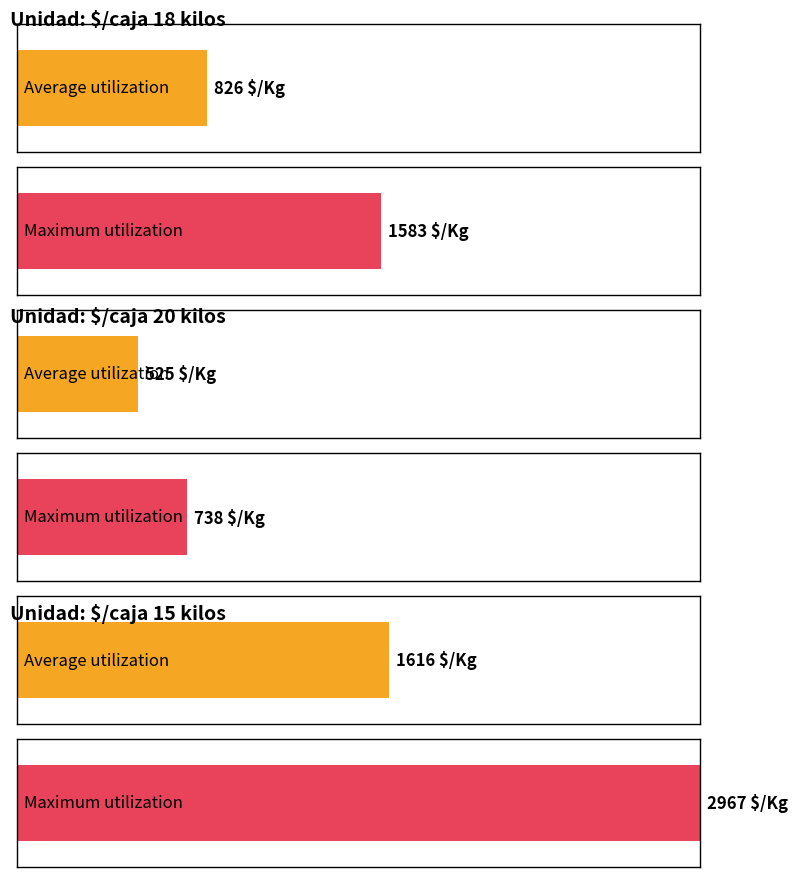

Does the chart contain any negative values?

No